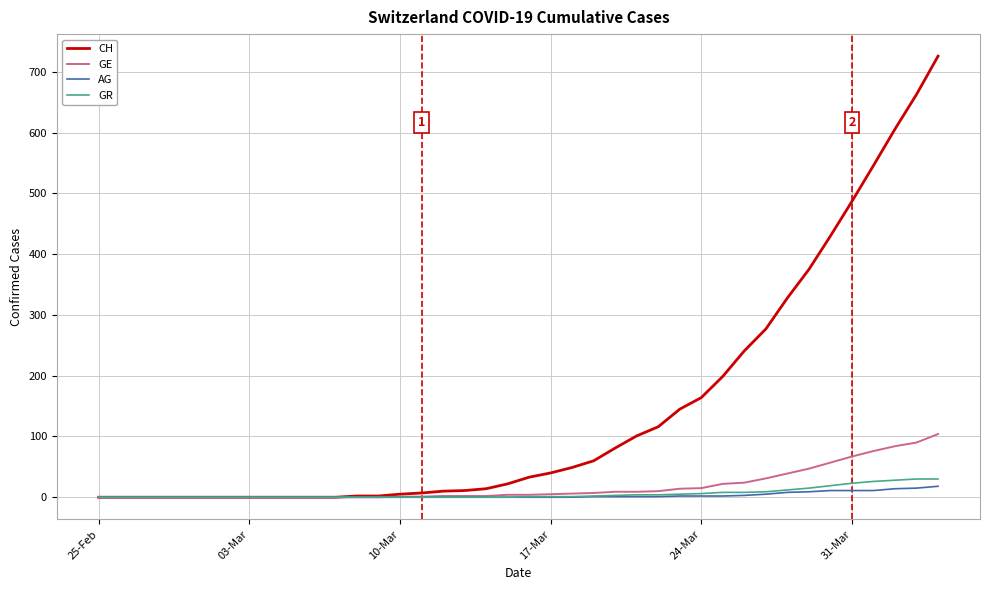

Which series has the largest range (max minus min)?

CH